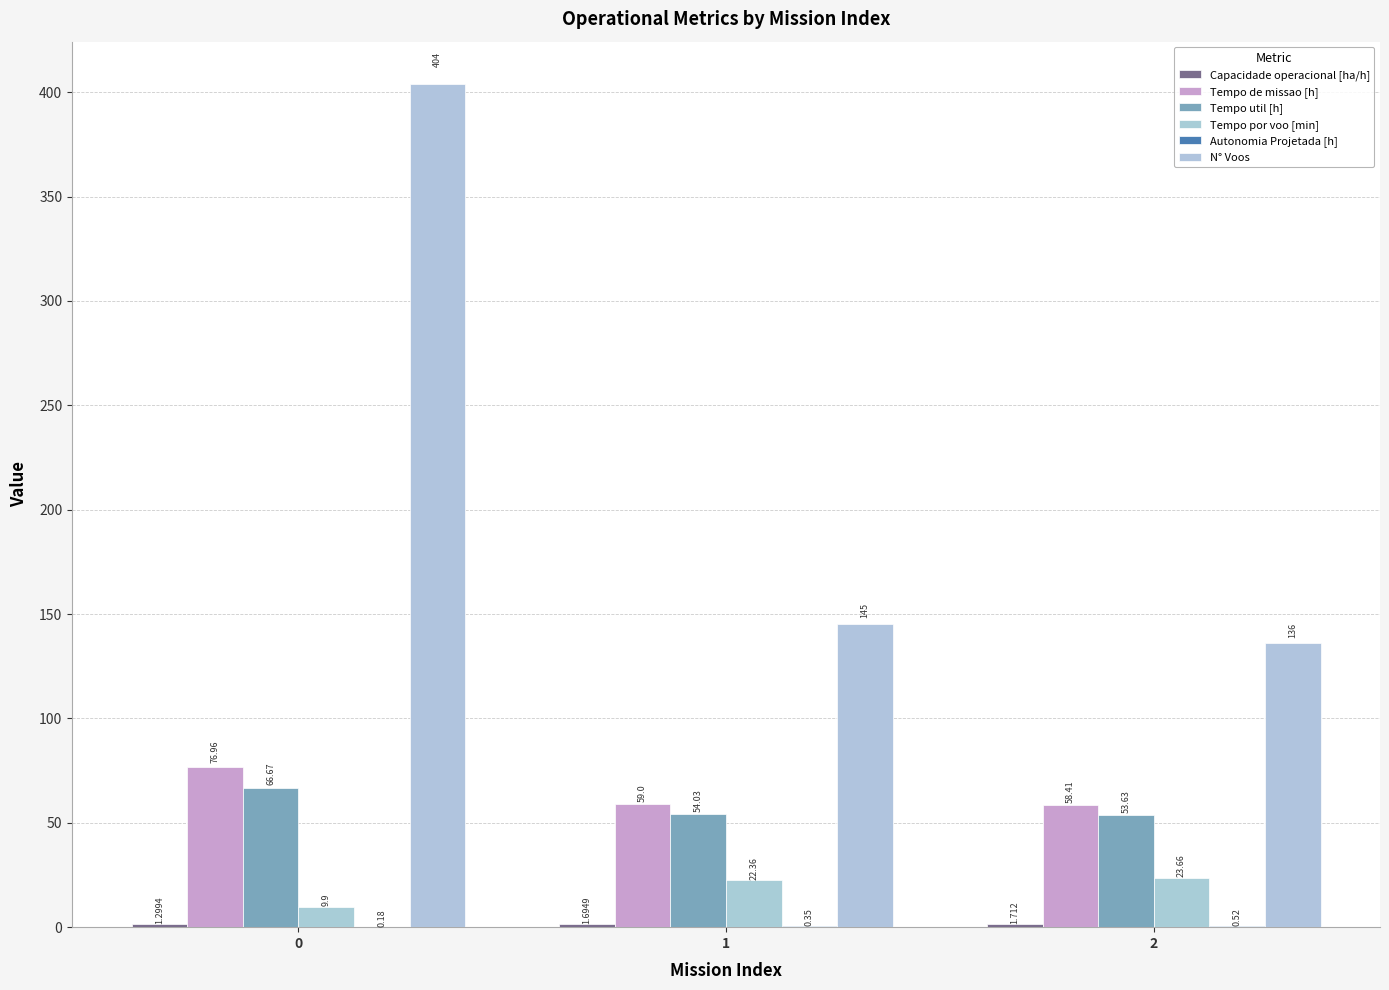

How many data points in Tempo util [h] are above 54?

2